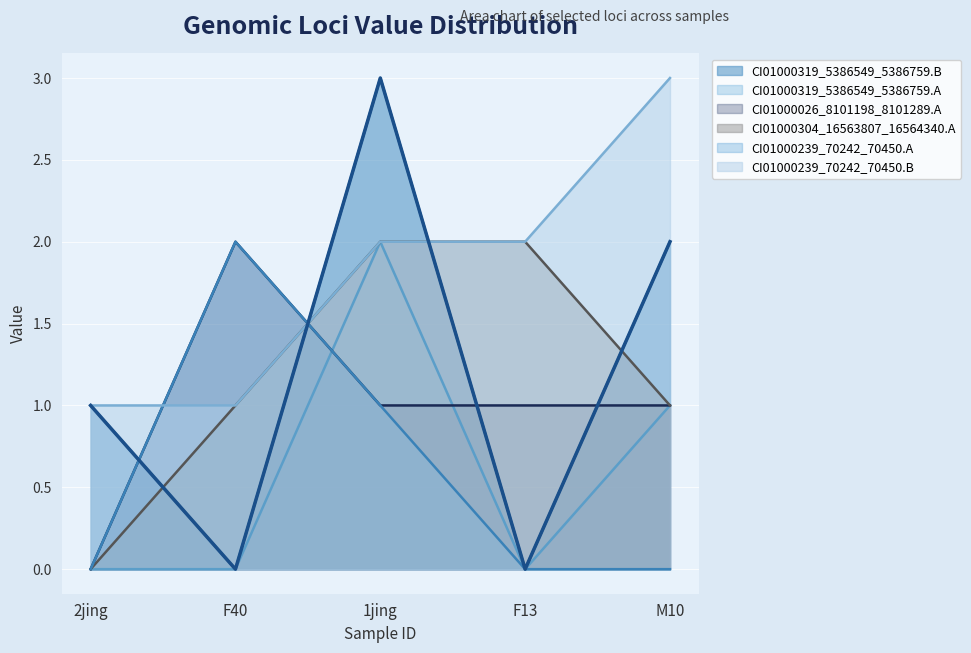

How many times do CI01000304_16563807_16564340.A and CI01000239_70242_70450.A cross each other?

1